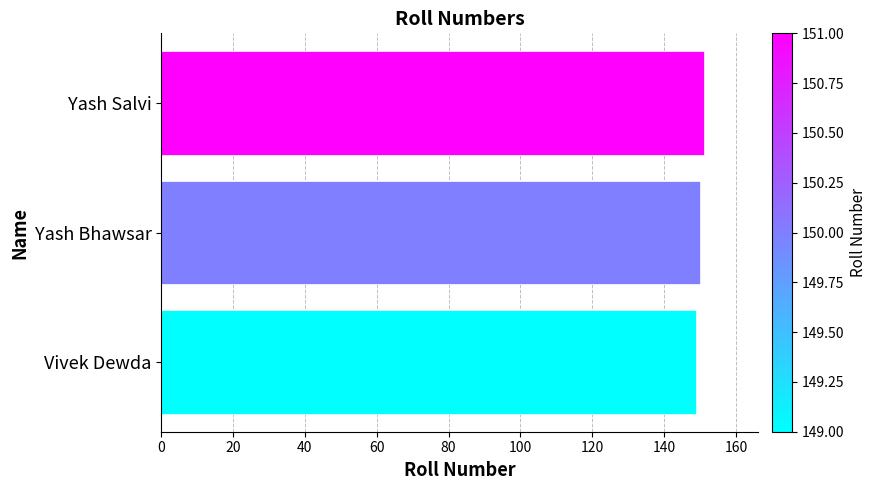

The chart shows a value of 149 at Vivek Dewda. True or false?

True